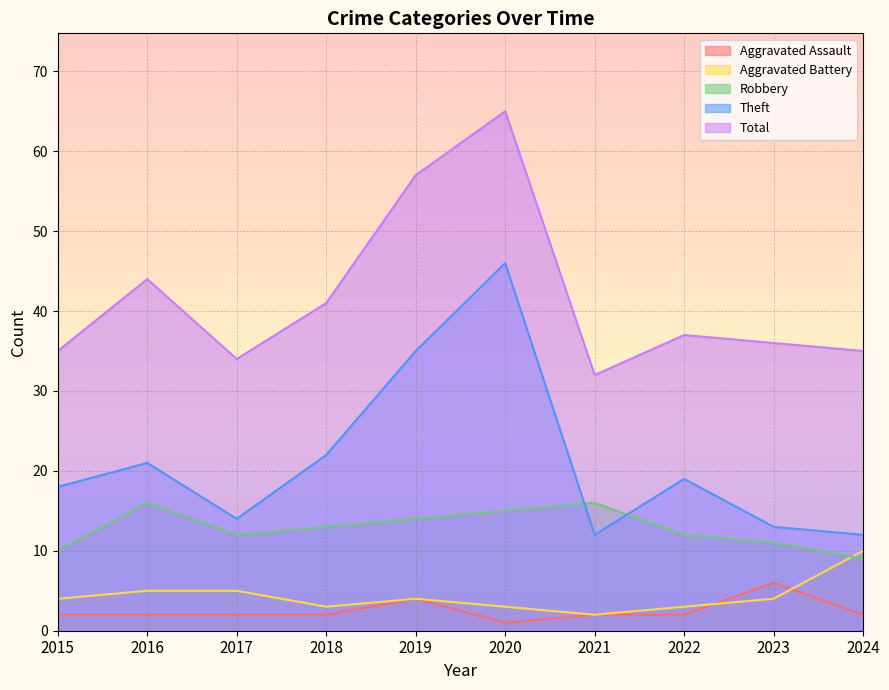

List the series in order of their peak value, lowest first.

Aggravated Assault, Aggravated Battery, Robbery, Theft, Total